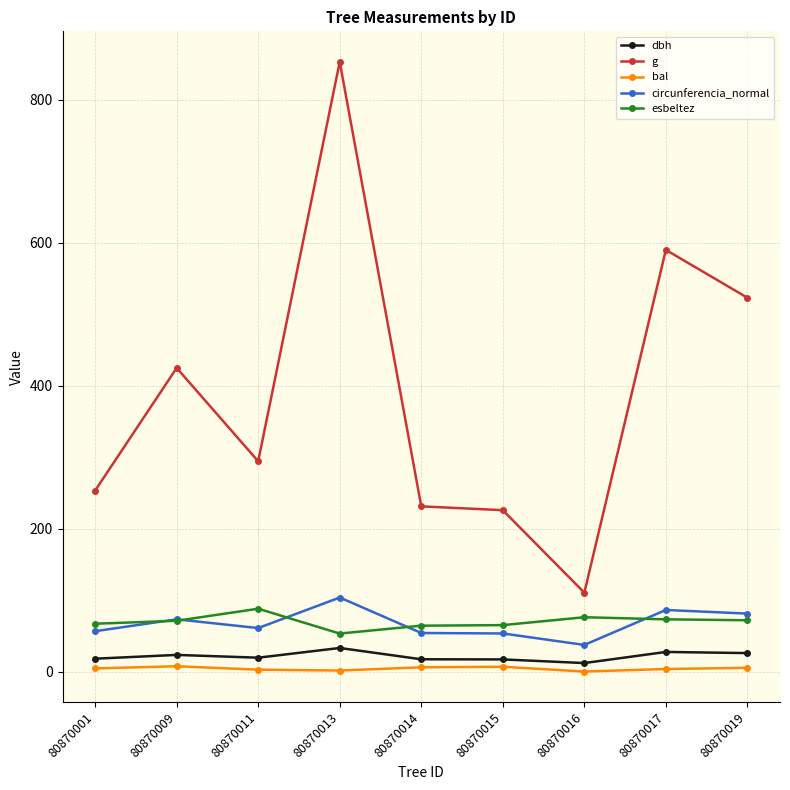

True or false: circunferencia_normal and g intersect in this chart.

False